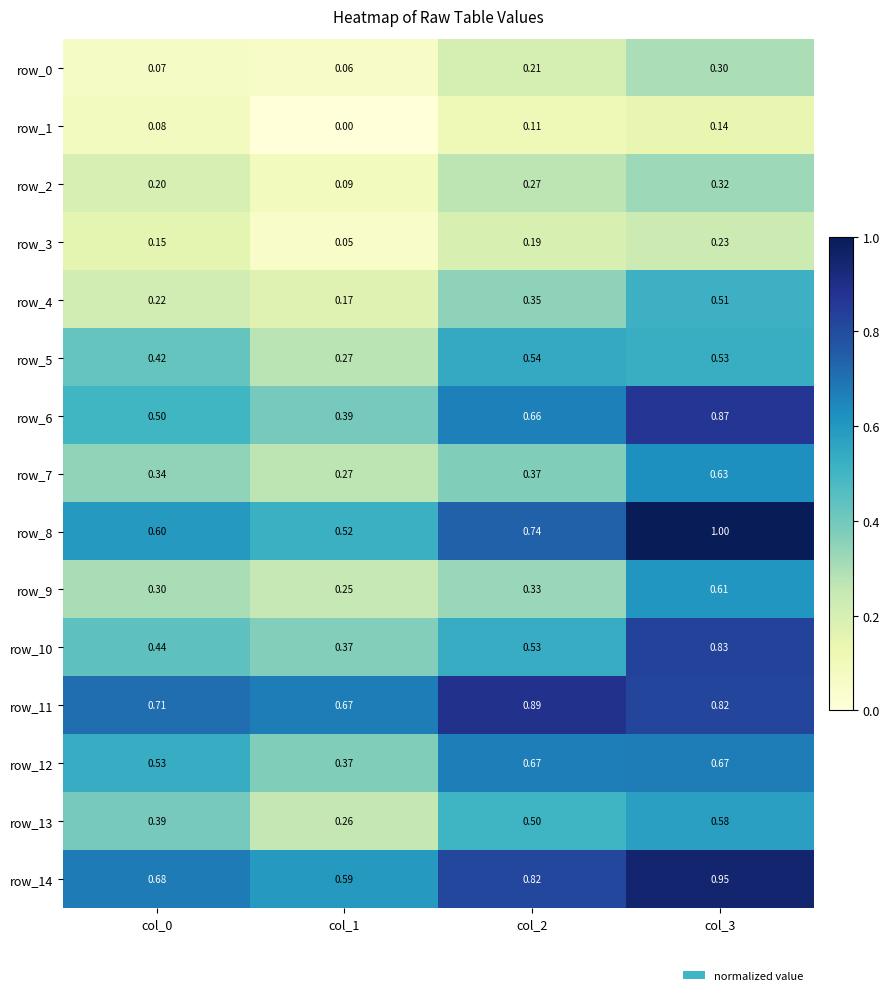

Count the row_14 values in the range 0 to 1.

4